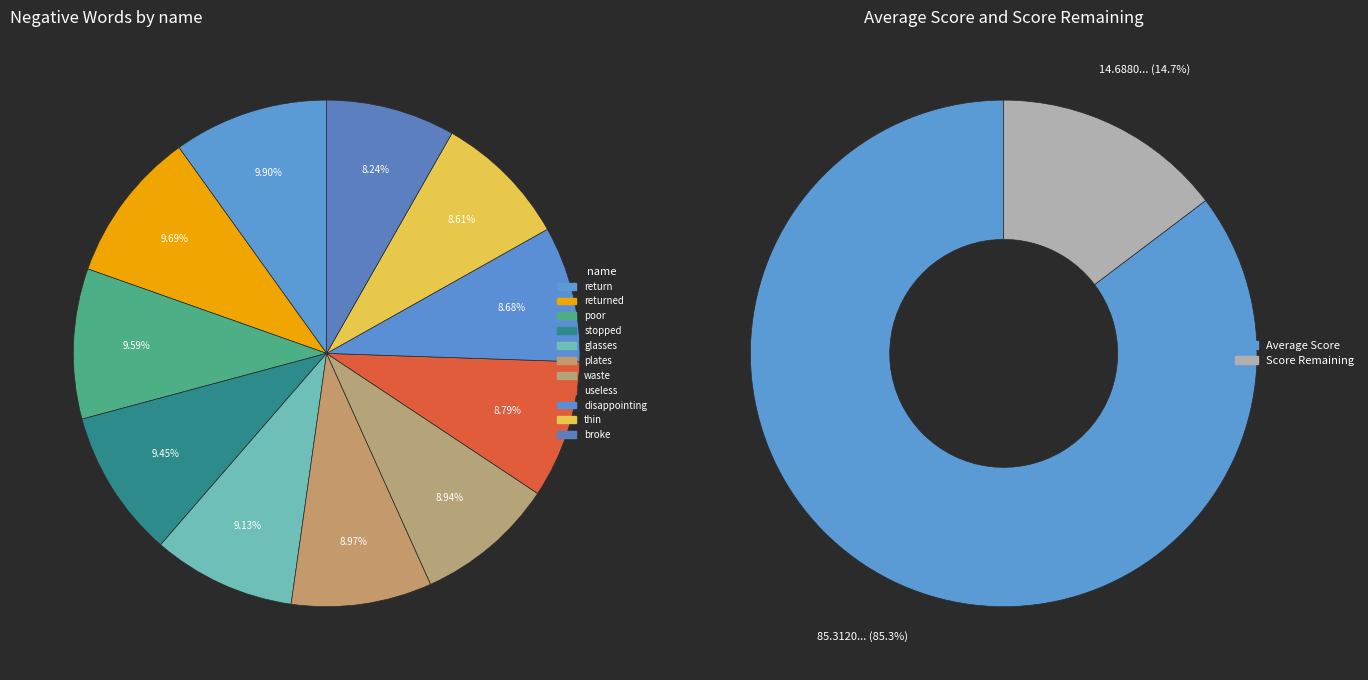

What percentage is the poor slice, to the nearest percent?

10%